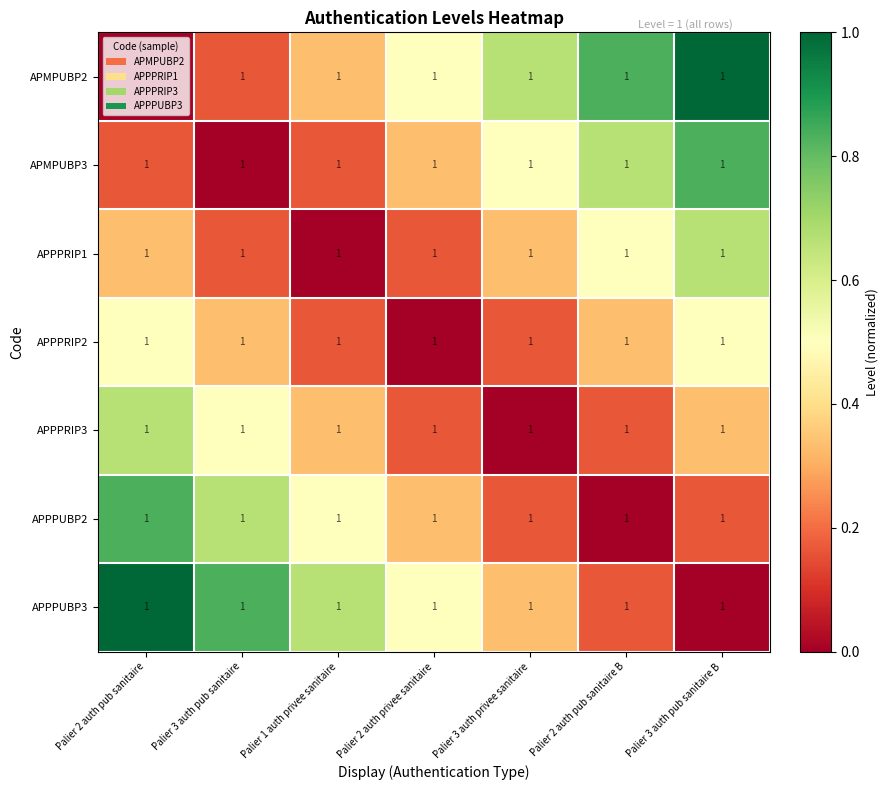

What is the spread (max minus min) of values at Palier 2 auth pub sanitaire B?

0.8